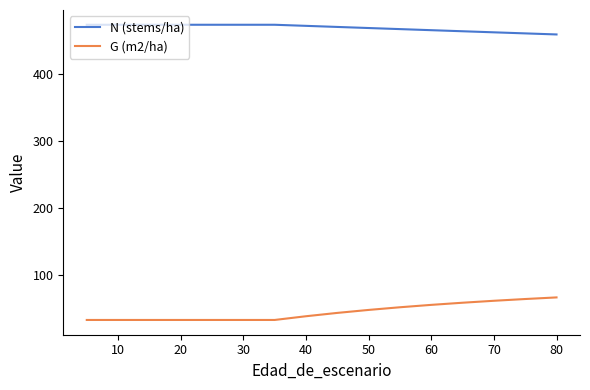

Reading right to left, what are all the values shown in this chart?

N (stems/ha): 459.4	461.0	462.6	464.2	465.8	467.4	469.1	470.7	472.3	473.9	473.9	473.9	473.9	473.9	473.9	473.9	473.9
G (m2/ha): 66.3	63.9	61.3	58.4	55.1	51.6	47.6	43.1	38.2	32.6	32.6	32.6	32.6	32.6	32.6	32.6	32.6